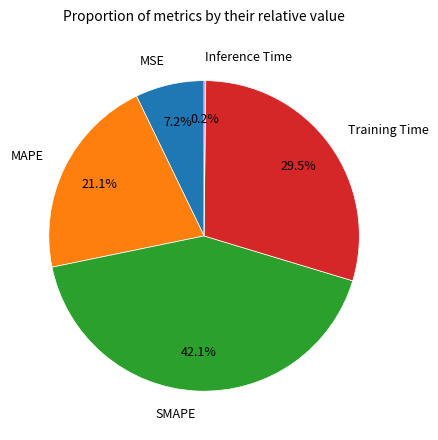

Is there any slice that represents more than half of the pie?

No